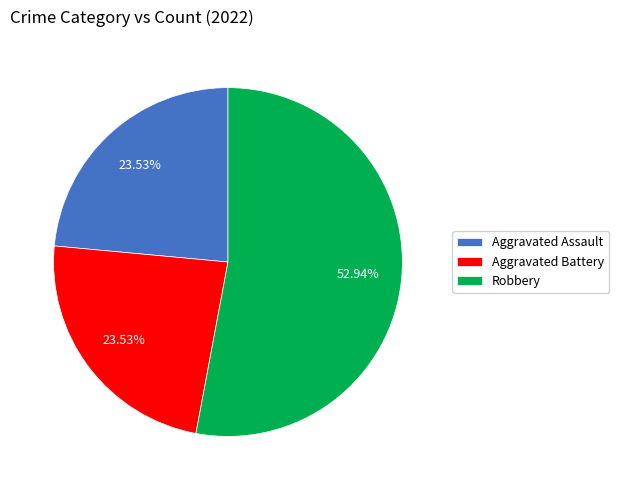

How many segments does this pie chart have?

3